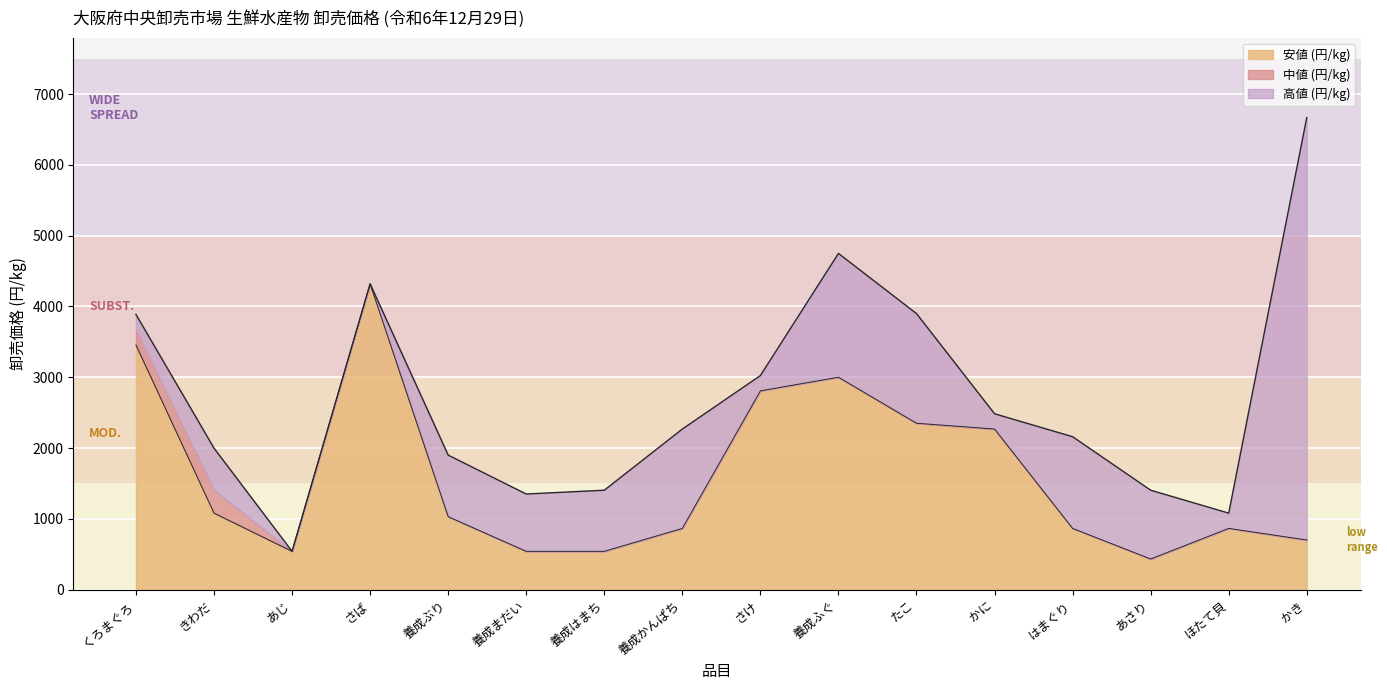

The value of 高値 (円/kg) at 養成ぶり is 690. True or false?

False